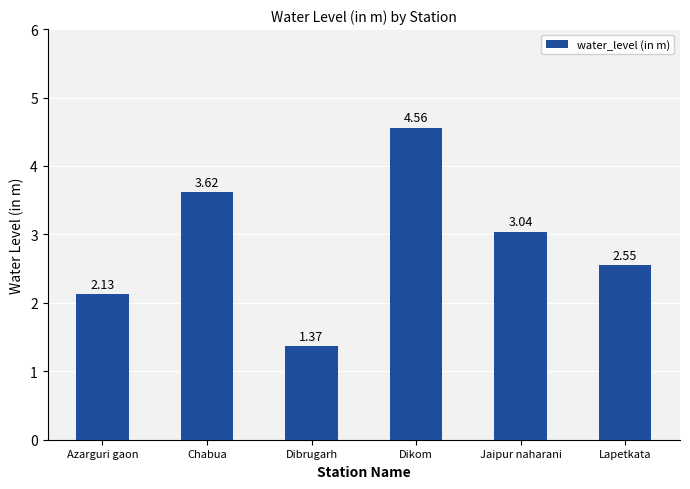

What is the label of the 3rd bar from the right?

Dikom